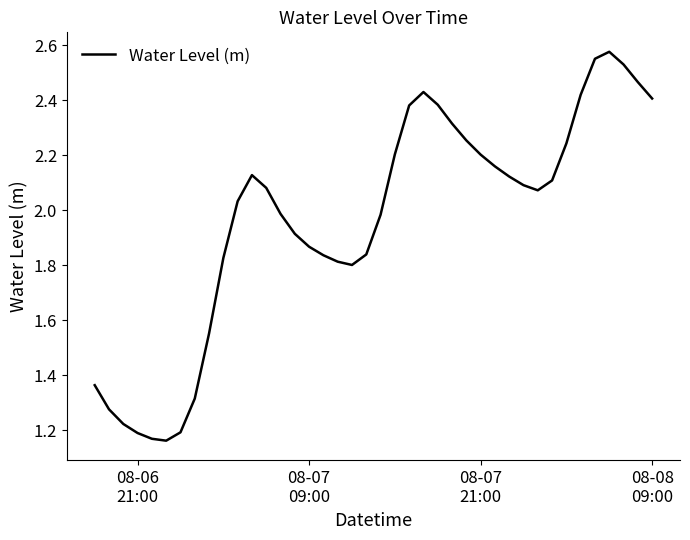

What is the difference between the second highest and second lowest values?

1.4